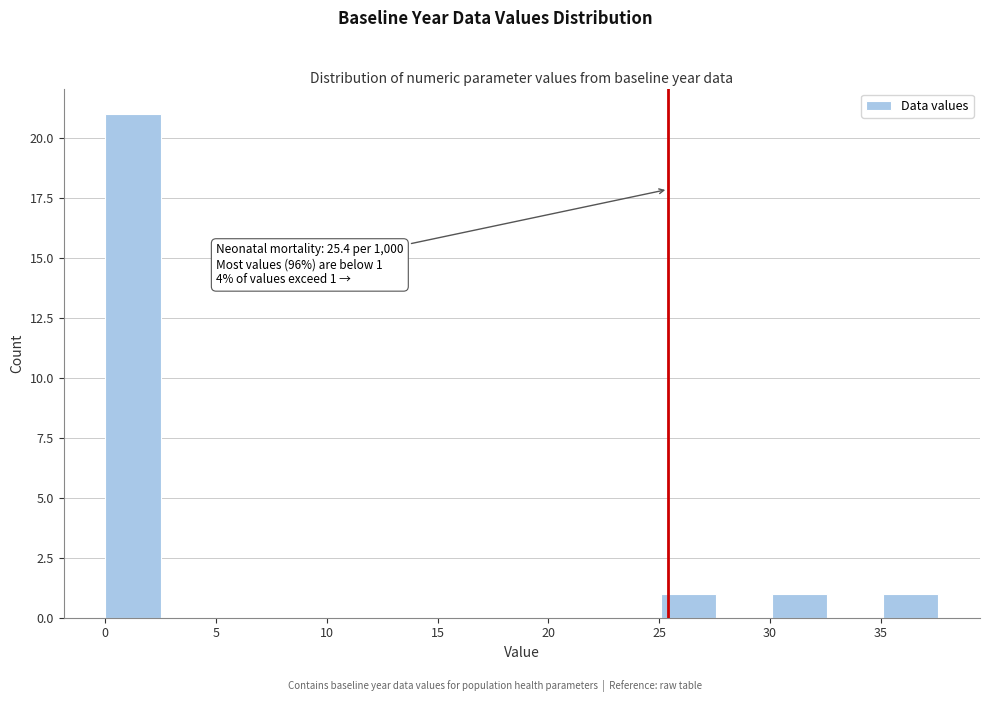

Which range on the x-axis has the tallest bar?

0.0 to 2.5